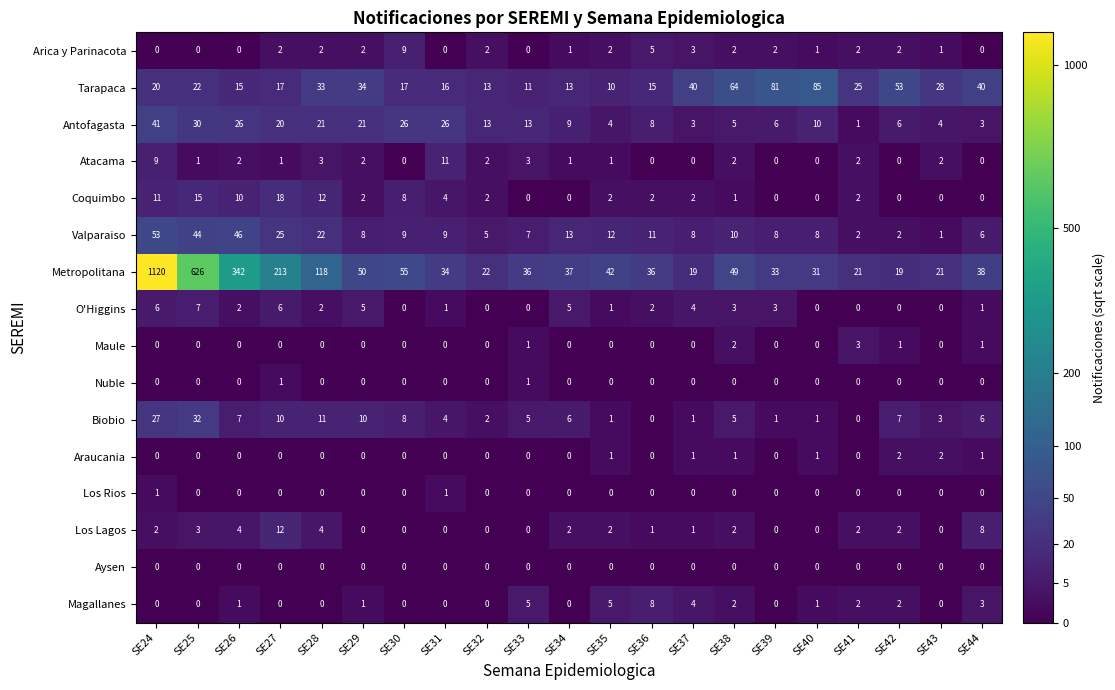

Where does the Antofagasta series first go above 10?

SE24